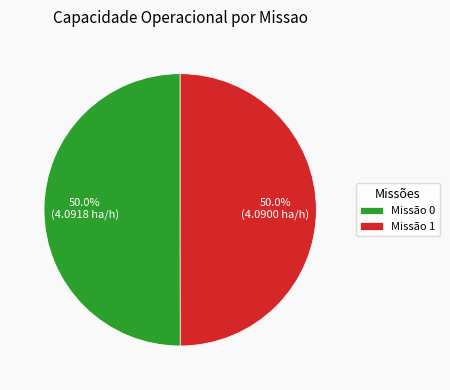

Count the number of slices in the pie.

2